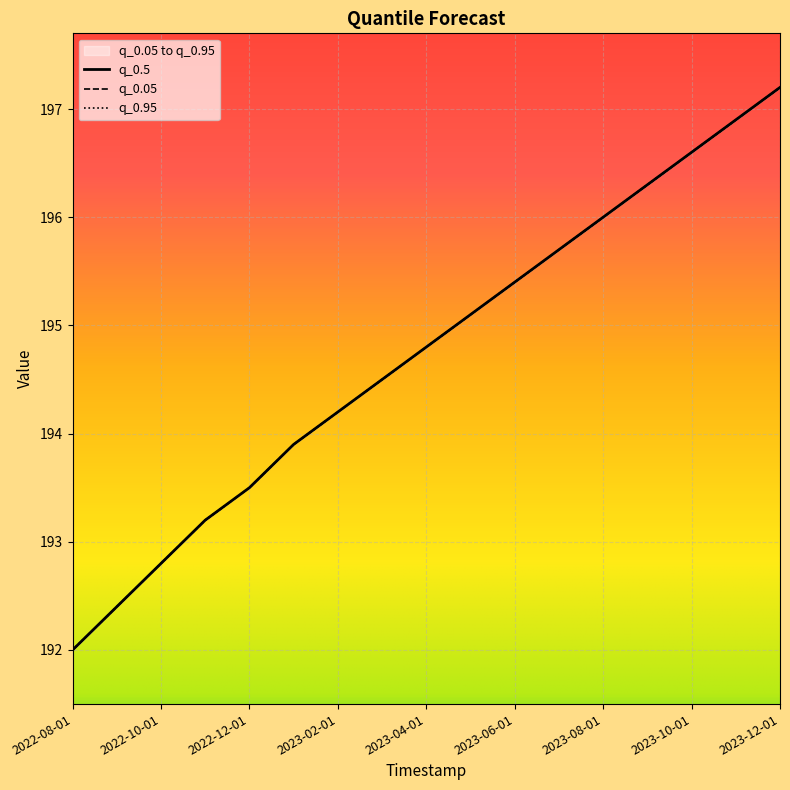

True or false: q_0.5 and q_0.05 cross at least once.

False